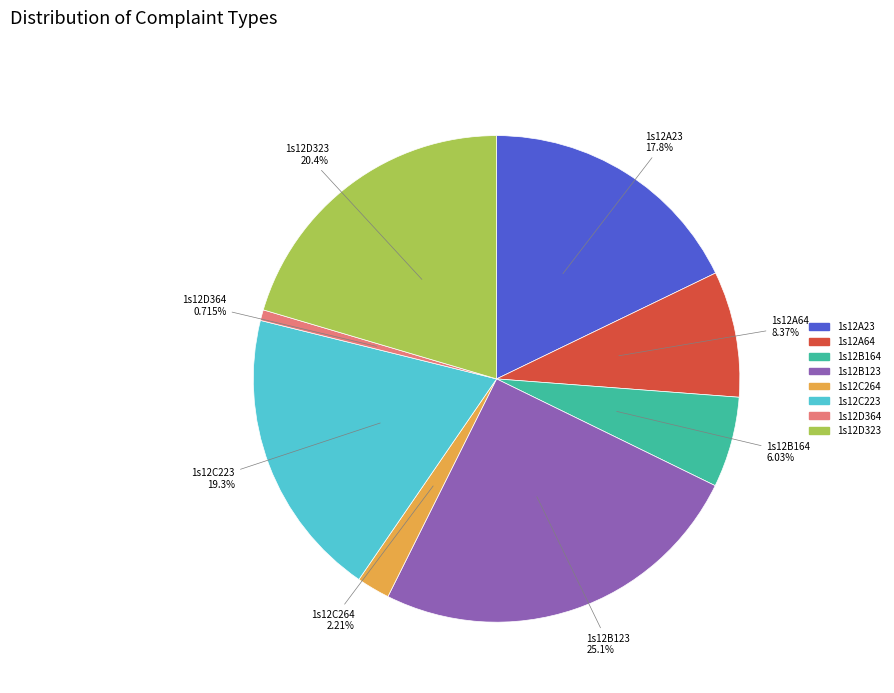

What percentage is NOT represented by 1s12B123?

74.9%